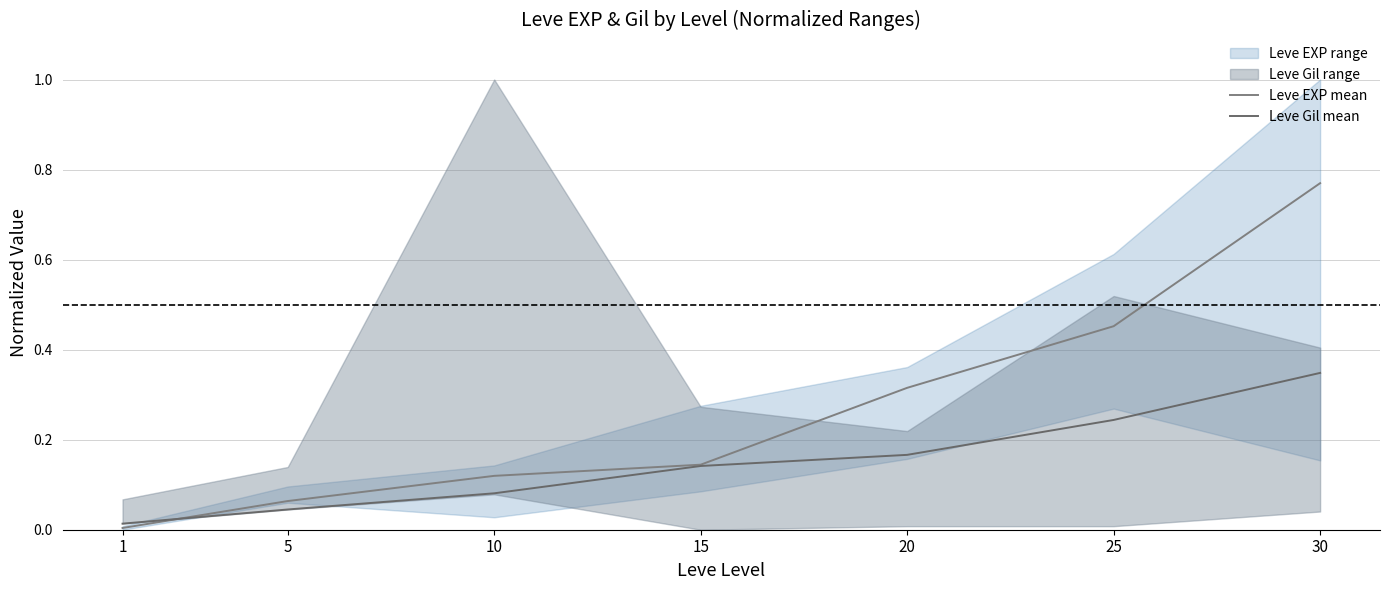

Rank the categories by Leve Gil mean value from highest to lowest.

30, 25, 20, 15, 10, 5, 1